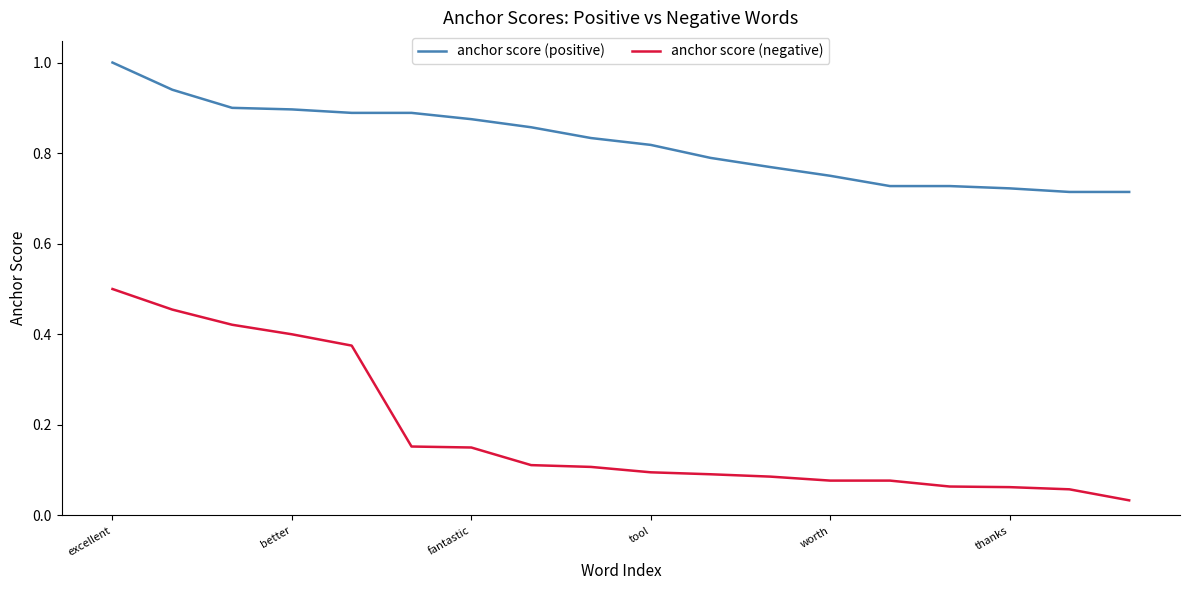

What are all the series names shown in the legend?

anchor score (positive), anchor score (negative)